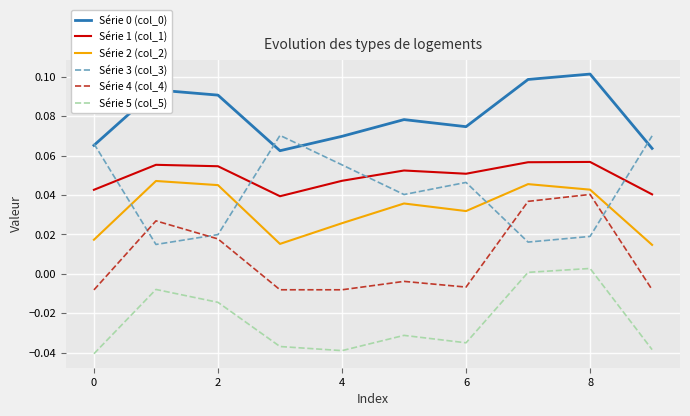

Which series has the largest range (max minus min)?

Série 3 (col_3)